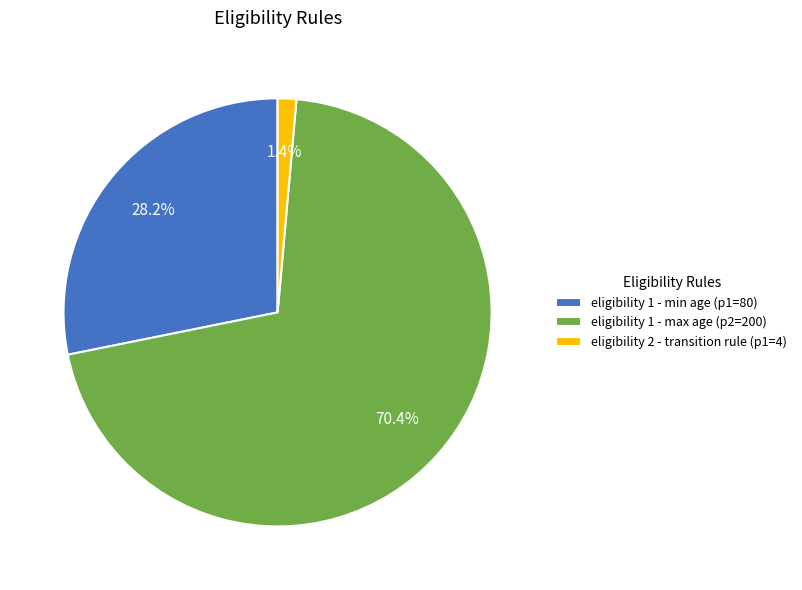

What percentage is NOT represented by eligibility 1 - max age (p2=200)?

29.6%